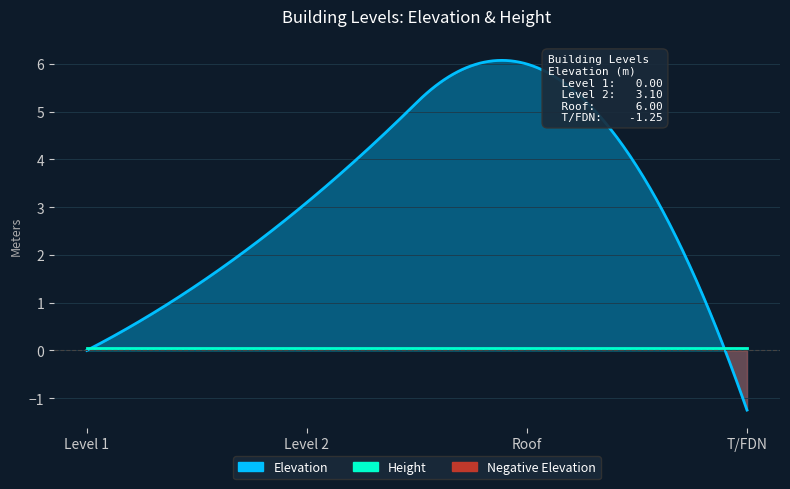

Which label corresponds to the smallest value in the chart?

T/FDN